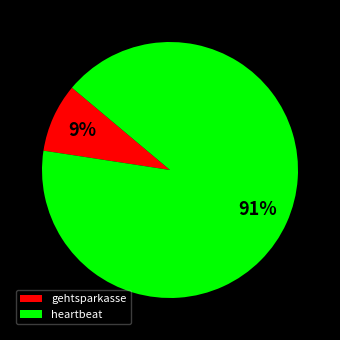

Is it true that gehtsparkasse is 9% of the pie?

True